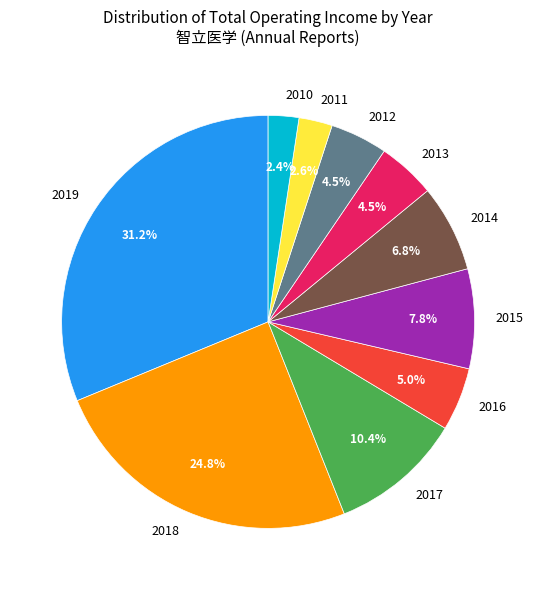

Does any single category account for the majority?

No